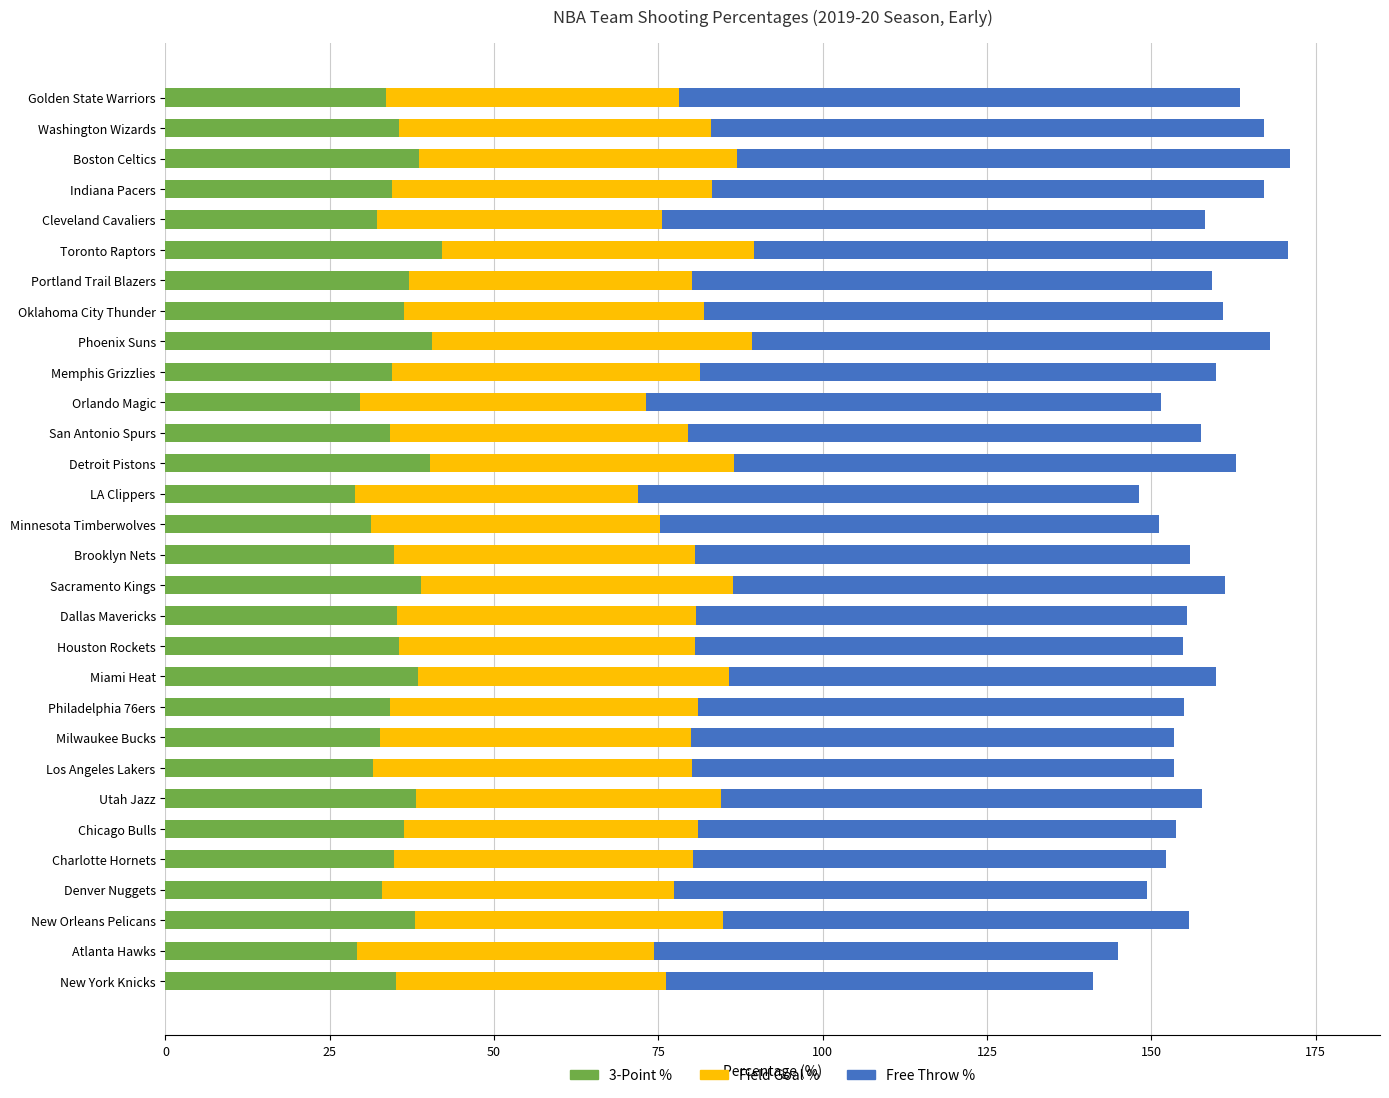

What is the total value across all series at LA Clippers?

148.1